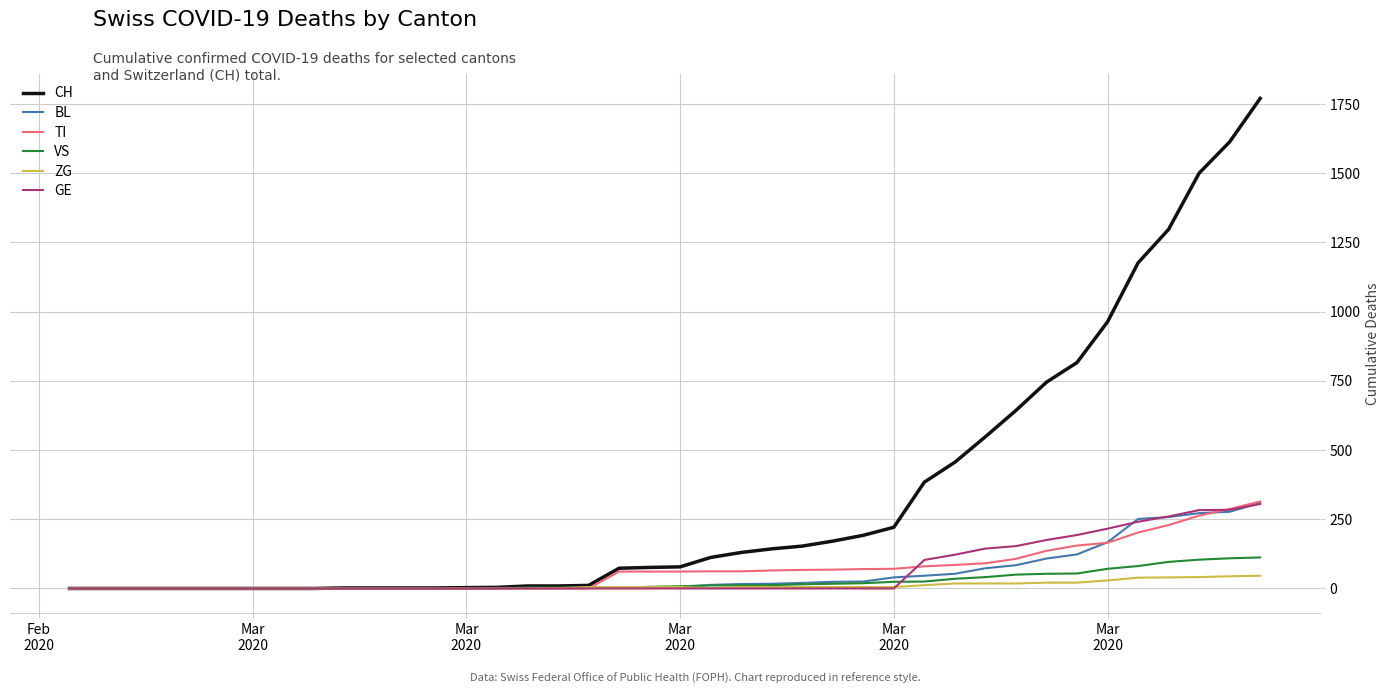

Which series has the widest spread of values?

CH